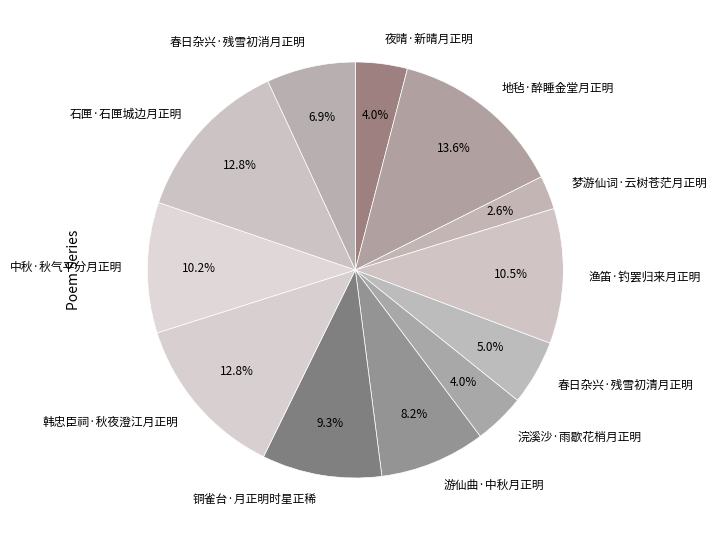

Does 夜晴·新晴月正明 represent more than half of the total?

No